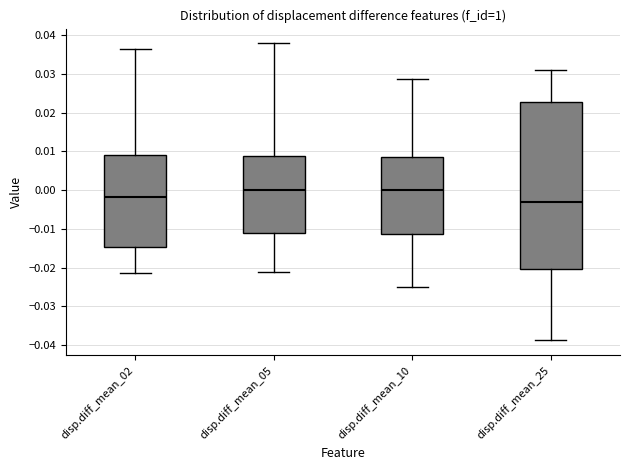

Reading left to right, read every box against the y-axis: the position of its median line, the range the box covers, and the ends of its whiskers. The values are not printed on the chart, so give them approximately, as read against the axis.

disp.diff_mean_02: median -0.002, box -0.015 to 0.009, whiskers -0.021 to 0.036
disp.diff_mean_05: median 0.000, box -0.011 to 0.009, whiskers -0.021 to 0.038
disp.diff_mean_10: median 0.000, box -0.011 to 0.009, whiskers -0.025 to 0.029
disp.diff_mean_25: median -0.003, box -0.020 to 0.023, whiskers -0.039 to 0.031